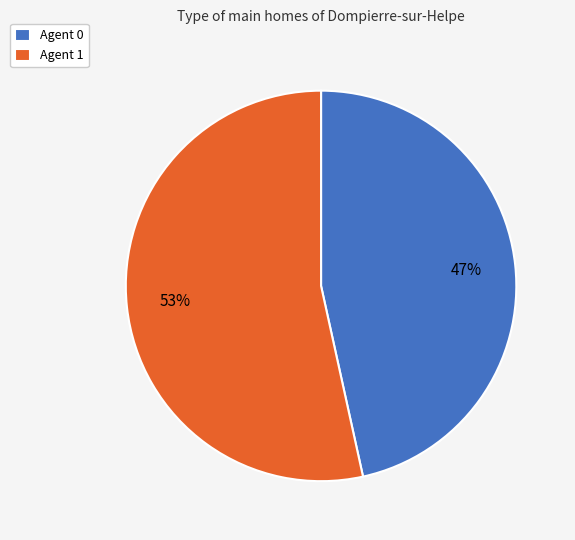

Is the sum of Agent 1 and Agent 0 greater than half?

Yes